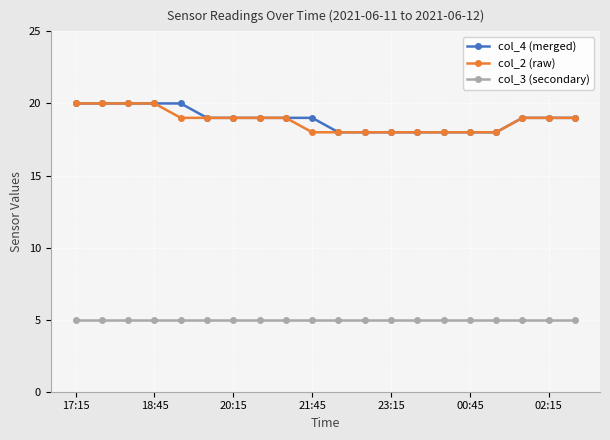

Reading left to right, extract all data points from this chart.

col_4 (merged): 20	20	20	20	20	19	19	19	19	19	18	18	18	18	18	18	18	19	19	19
col_2 (raw): 20	20	20	20	19	19	19	19	19	18	18	18	18	18	18	18	18	19	19	19
col_3 (secondary): 5	5	5	5	5	5	5	5	5	5	5	5	5	5	5	5	5	5	5	5